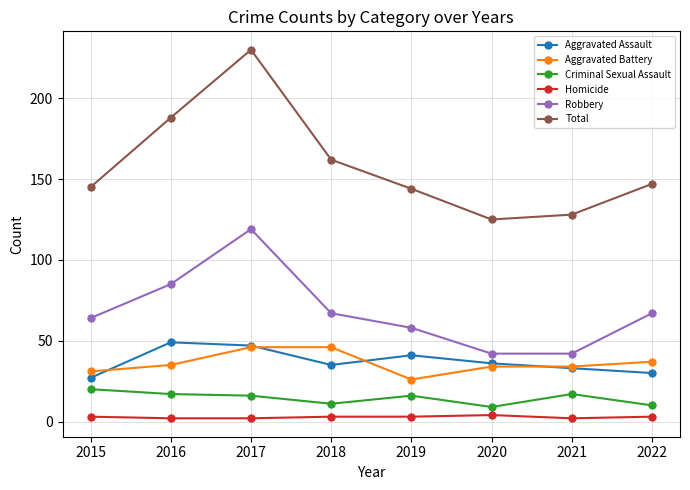

What is the maximum value for Aggravated Assault?

49